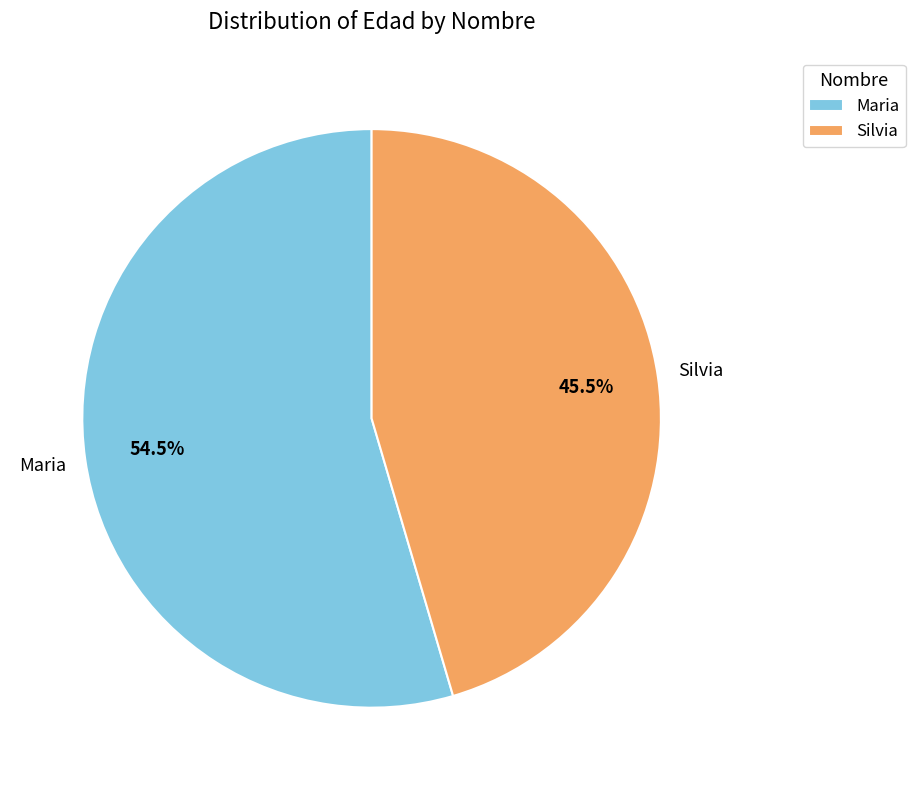

How many slices are in this pie chart?

2